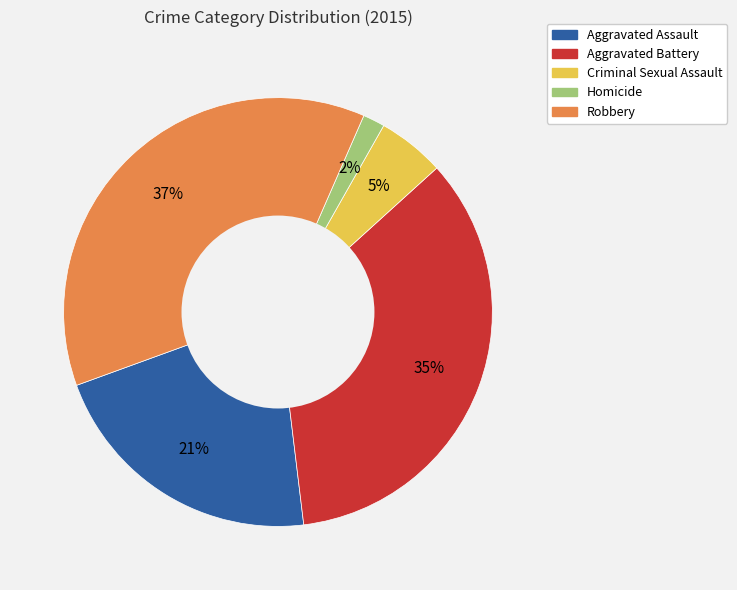

Which has a higher value, Robbery or Homicide?

Robbery